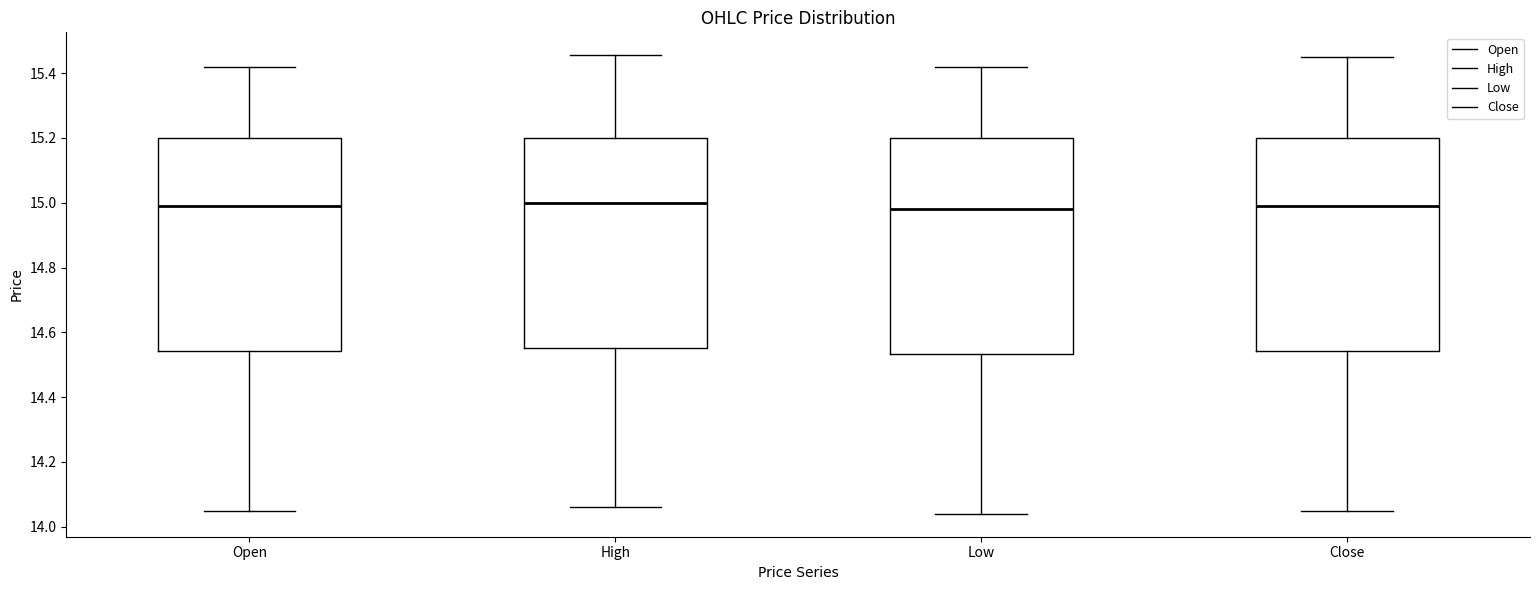

Where does the lower whisker of the box for High end on the y-axis? The values are not printed on the chart, so give them approximately, as read against the axis.

14.06